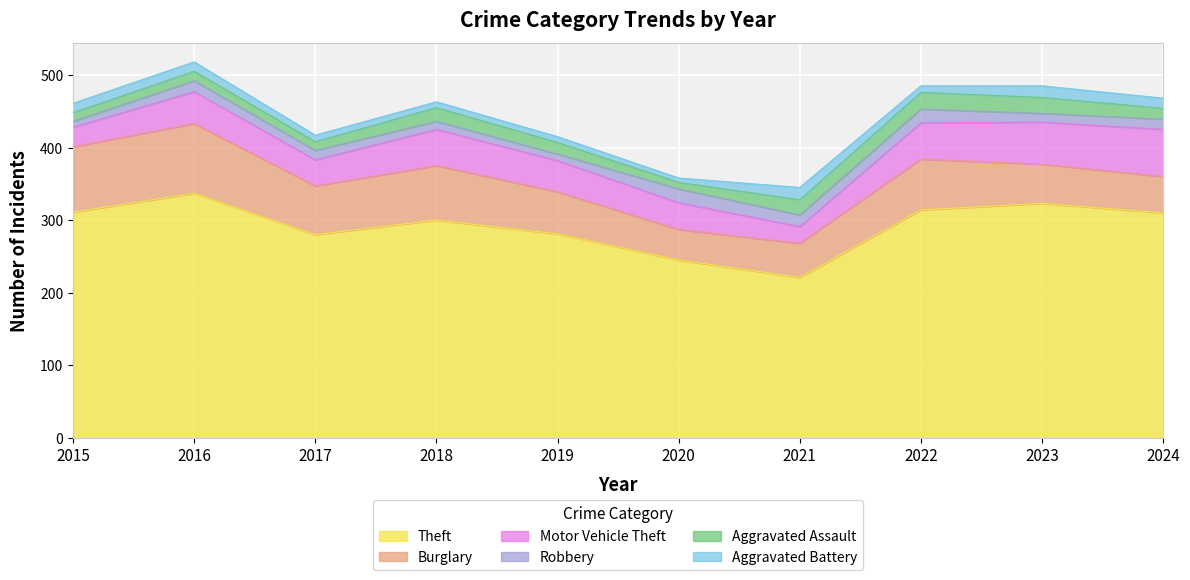

How many values in the Motor Vehicle Theft series exceed 44?

4